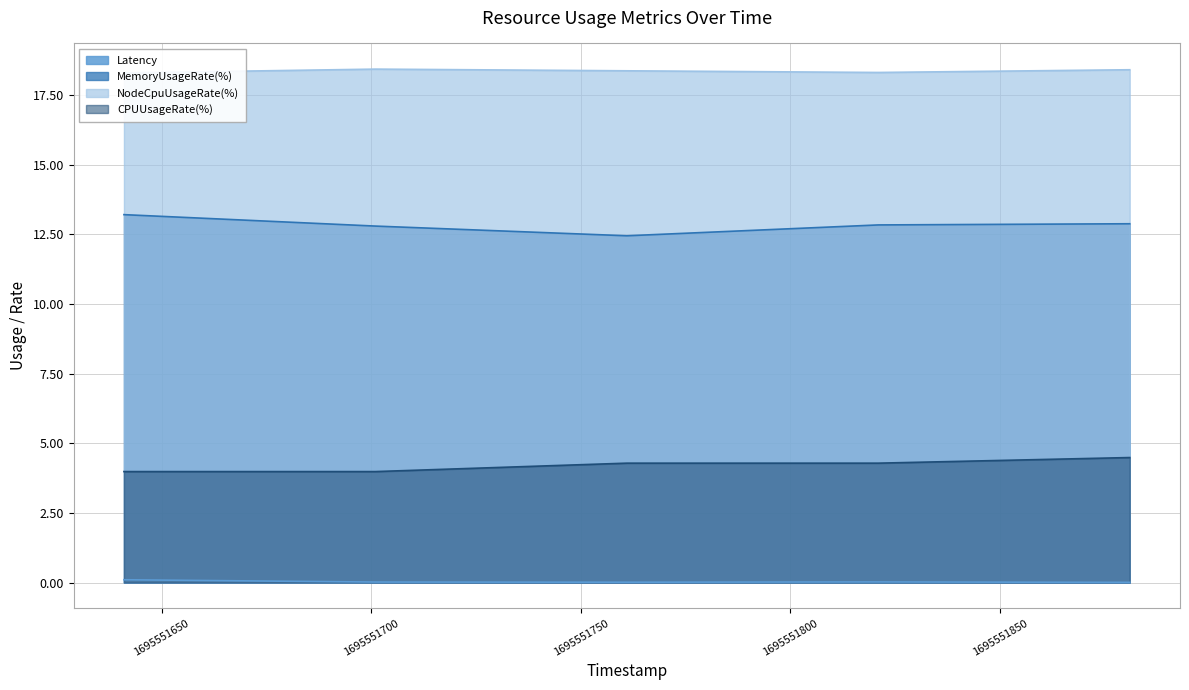

At which label does CPUUsageRate(%) first exceed 4?

1695551761